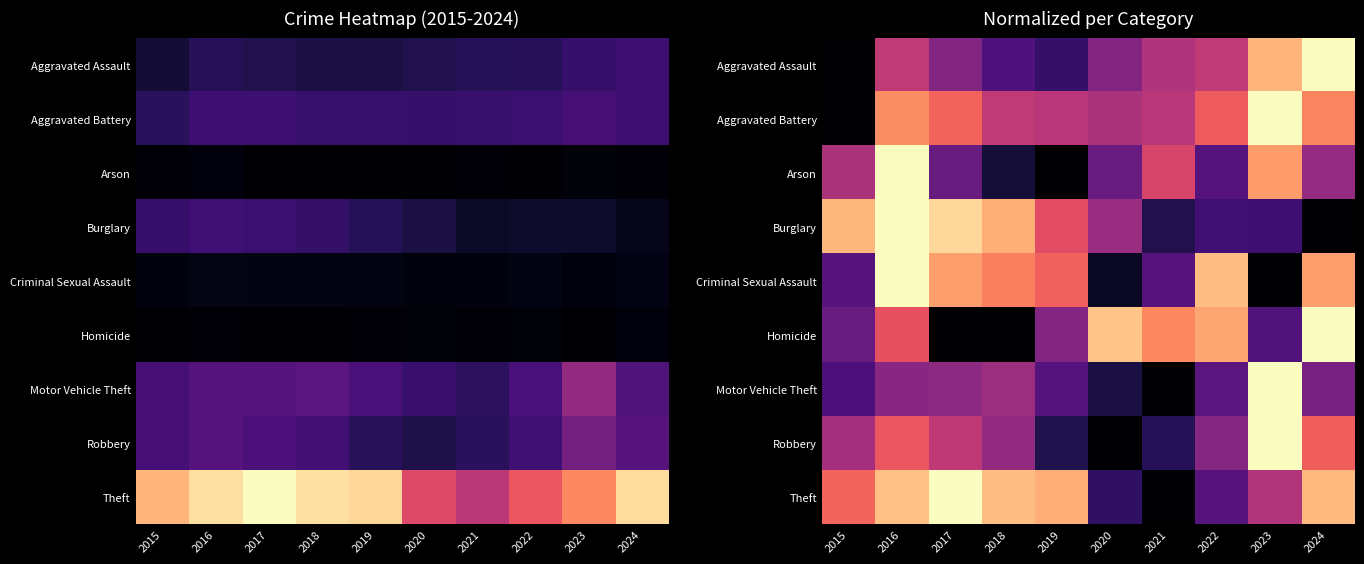

How many values in the Aggravated Battery series exceed 0?

9